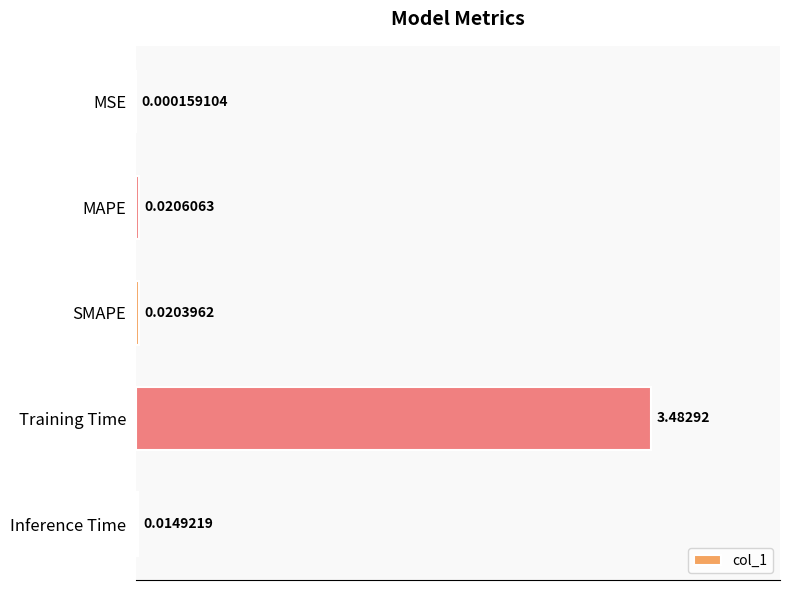

Where is the data nearest to the value 1?

MAPE